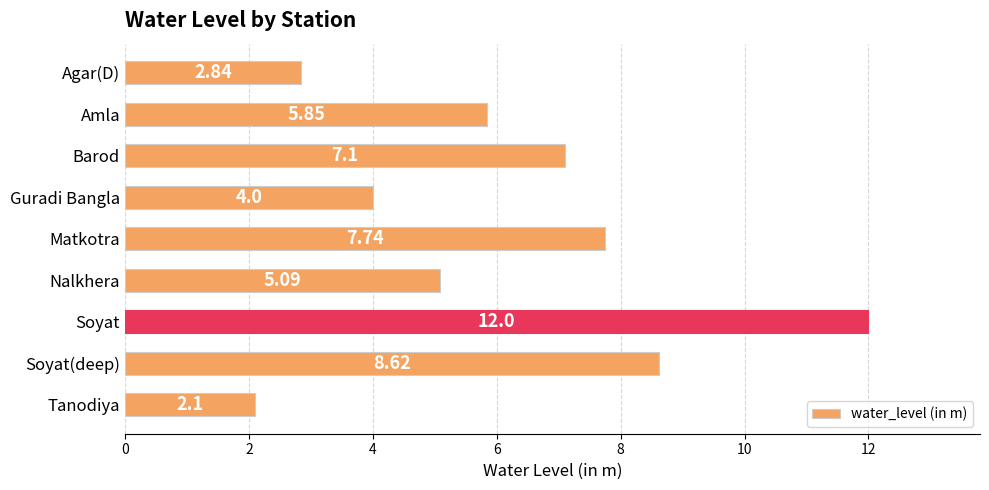

At which label is the value closest to 7?

Barod